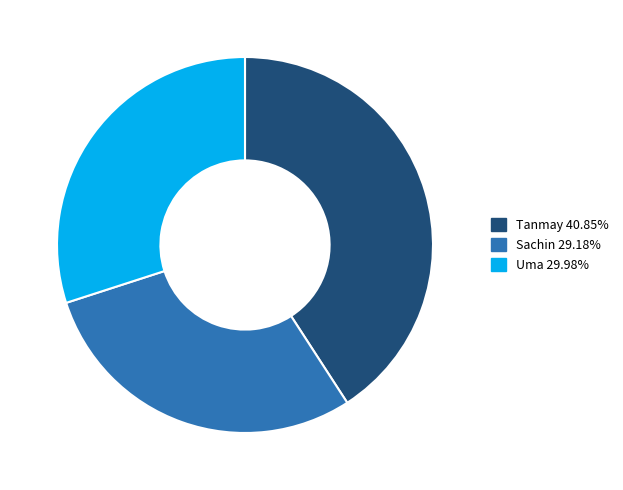

Which slice is the largest?

Tanmay